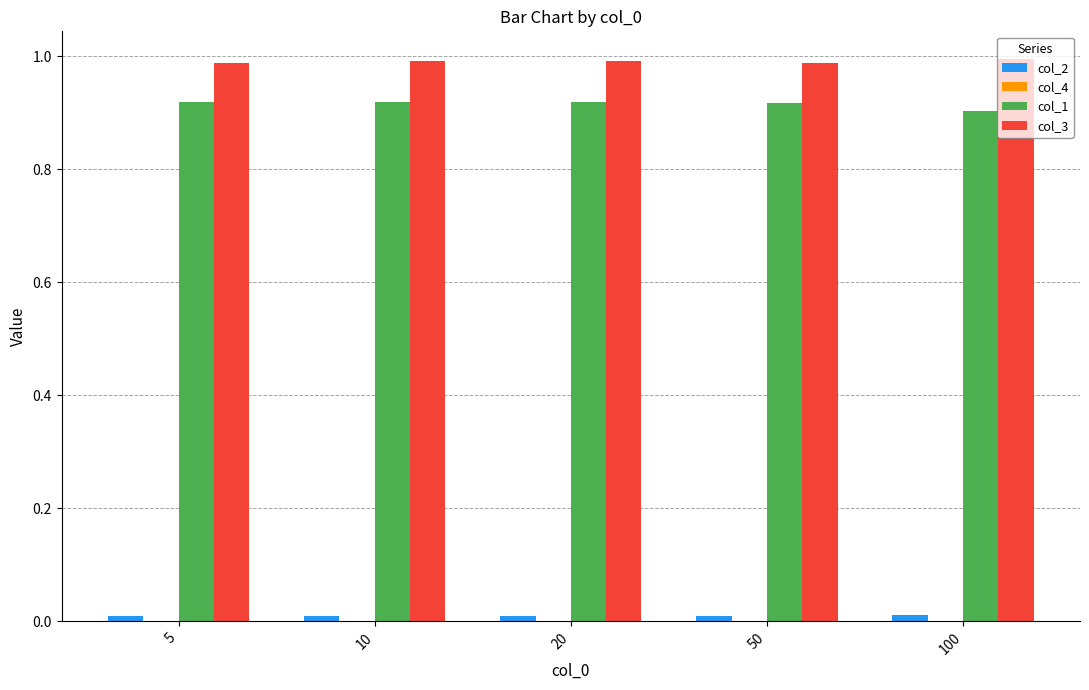

Which series has the largest total across all categories?

col_3